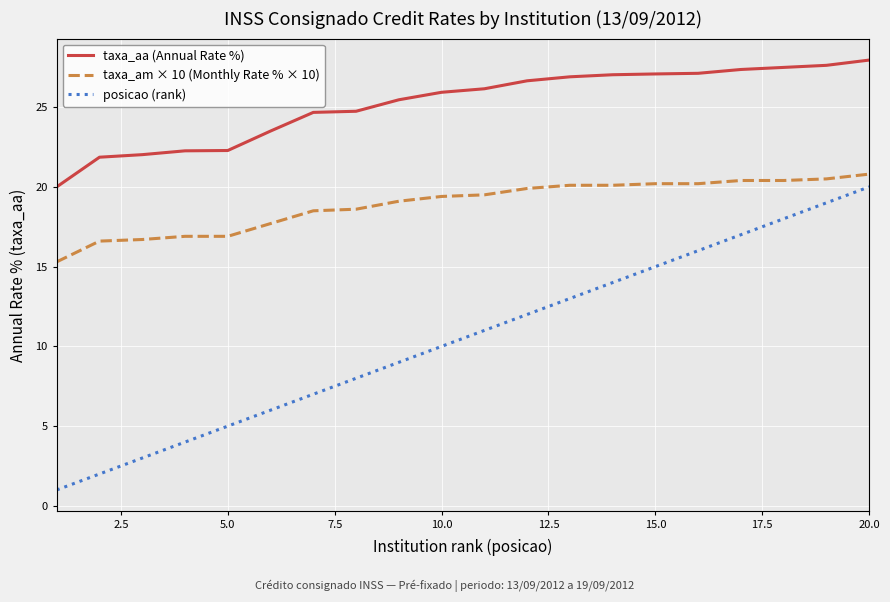

True or false: taxa_aa (Annual Rate %) and taxa_am × 10 (Monthly Rate % × 10) intersect in this chart.

False